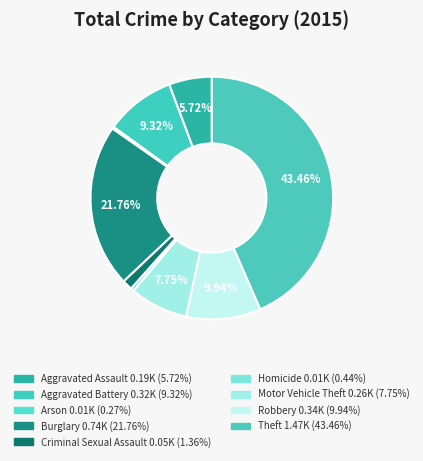

To the nearest percent, what is the difference between the Arson and Aggravated Battery slice percentages?

9%